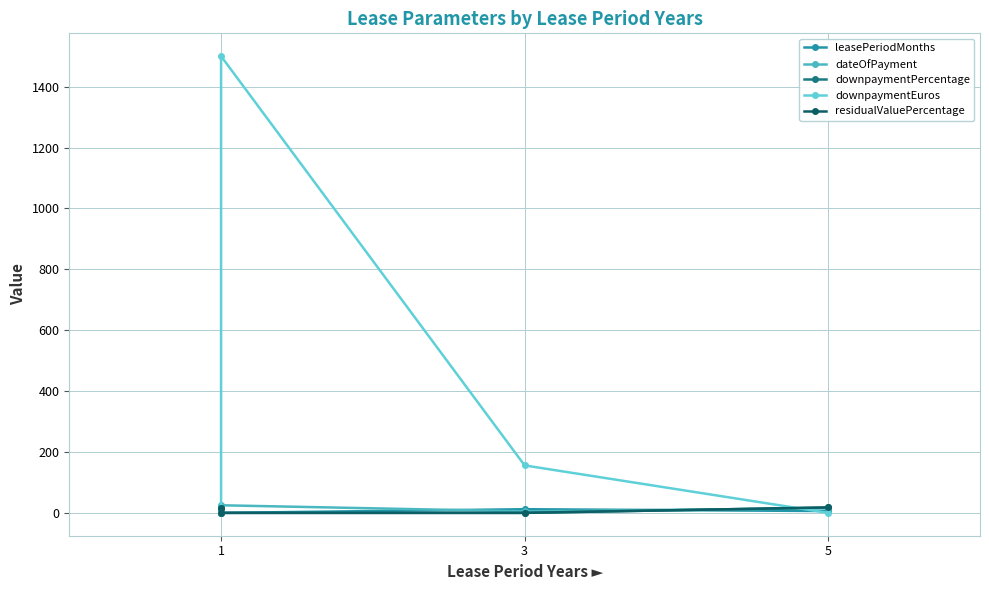

What is the difference between the second highest and minimum values in the downpaymentPercentage series?

15.0